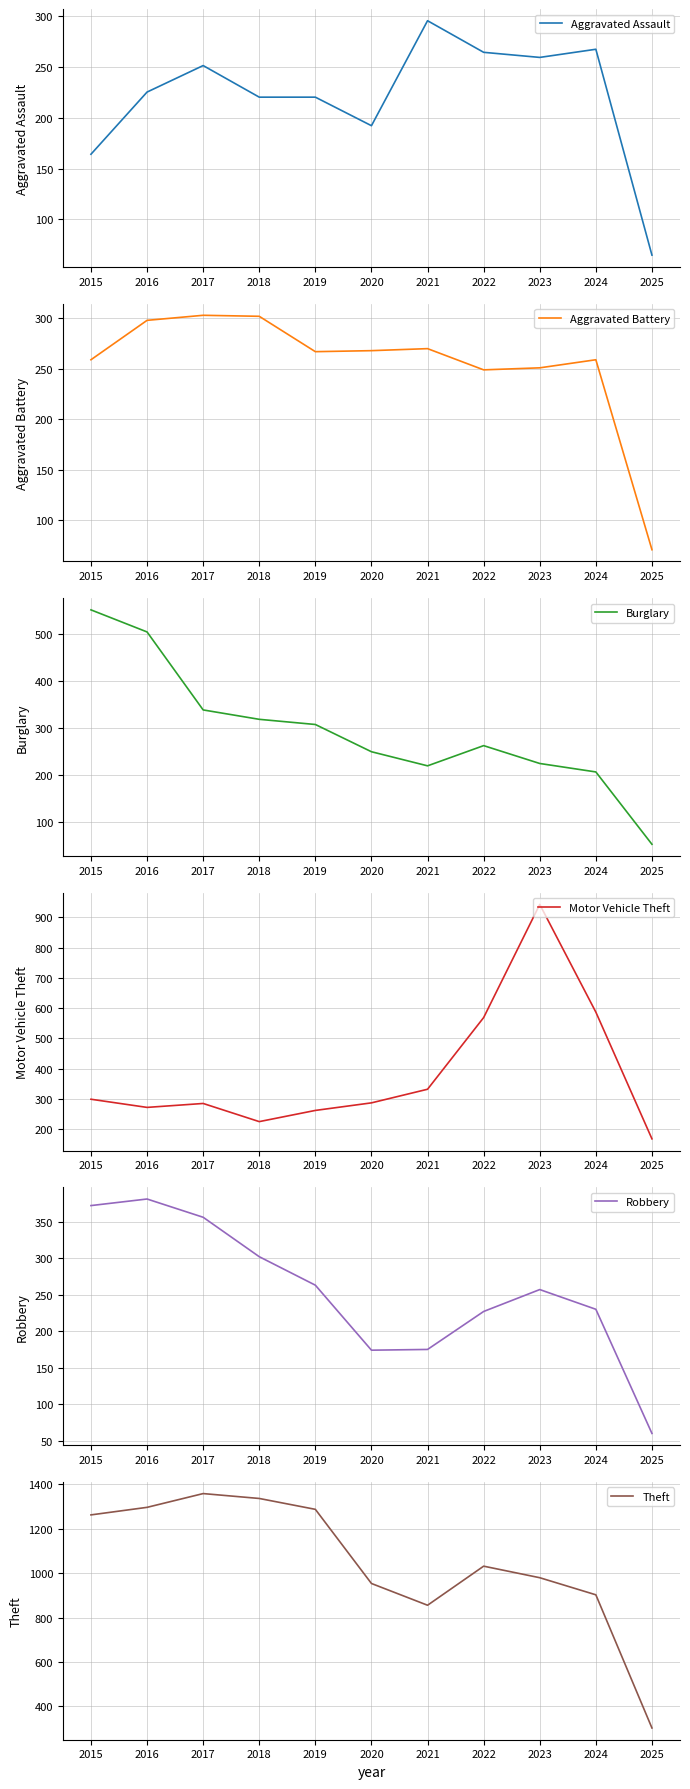

What is the spread (max minus min) of values at 2024?

696